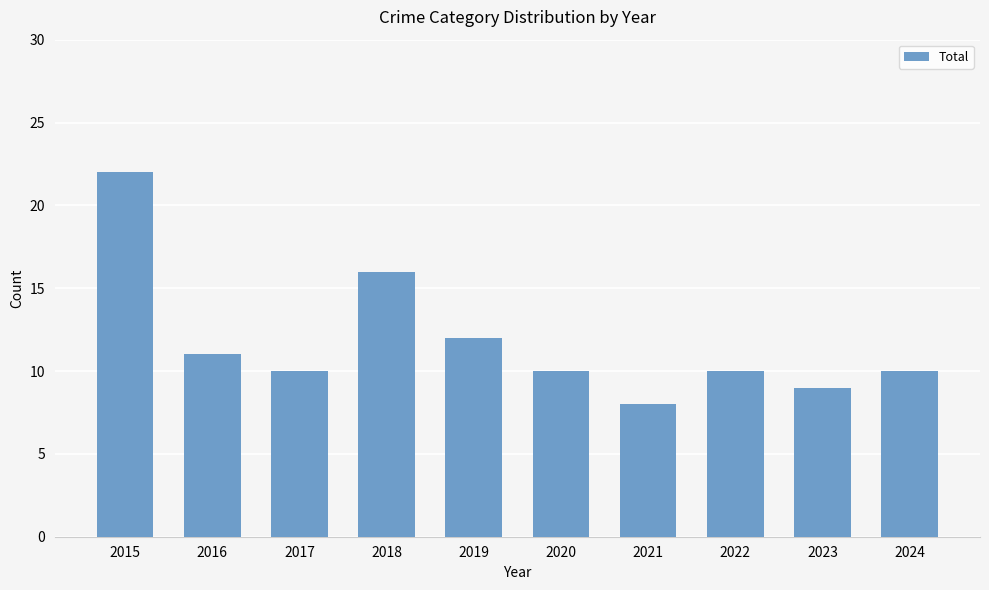

True or false: the data shows 22 at 2018.

False